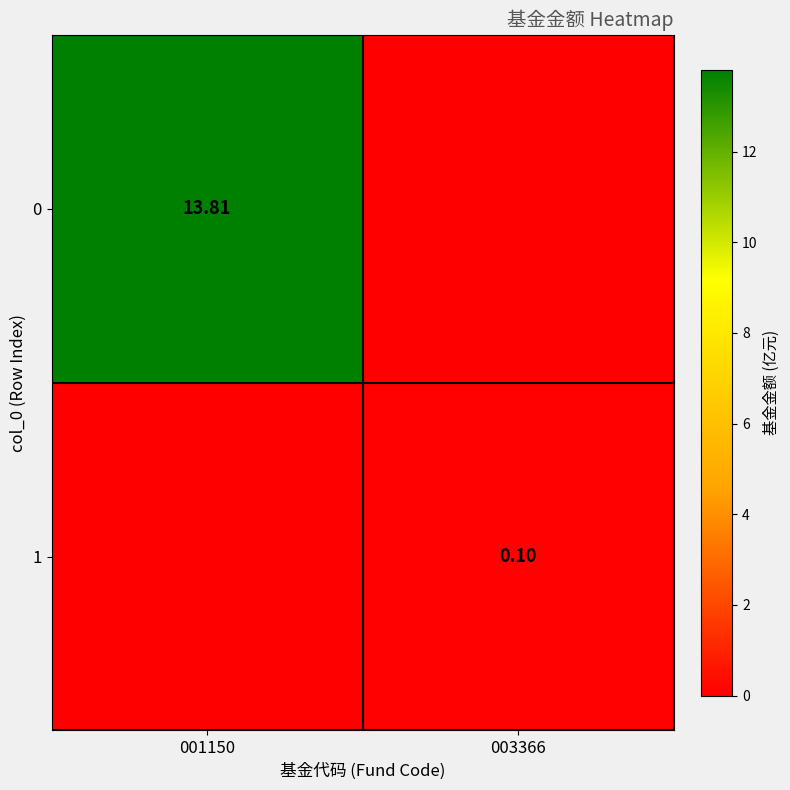

What is the total value across all series at 001150?

13.8